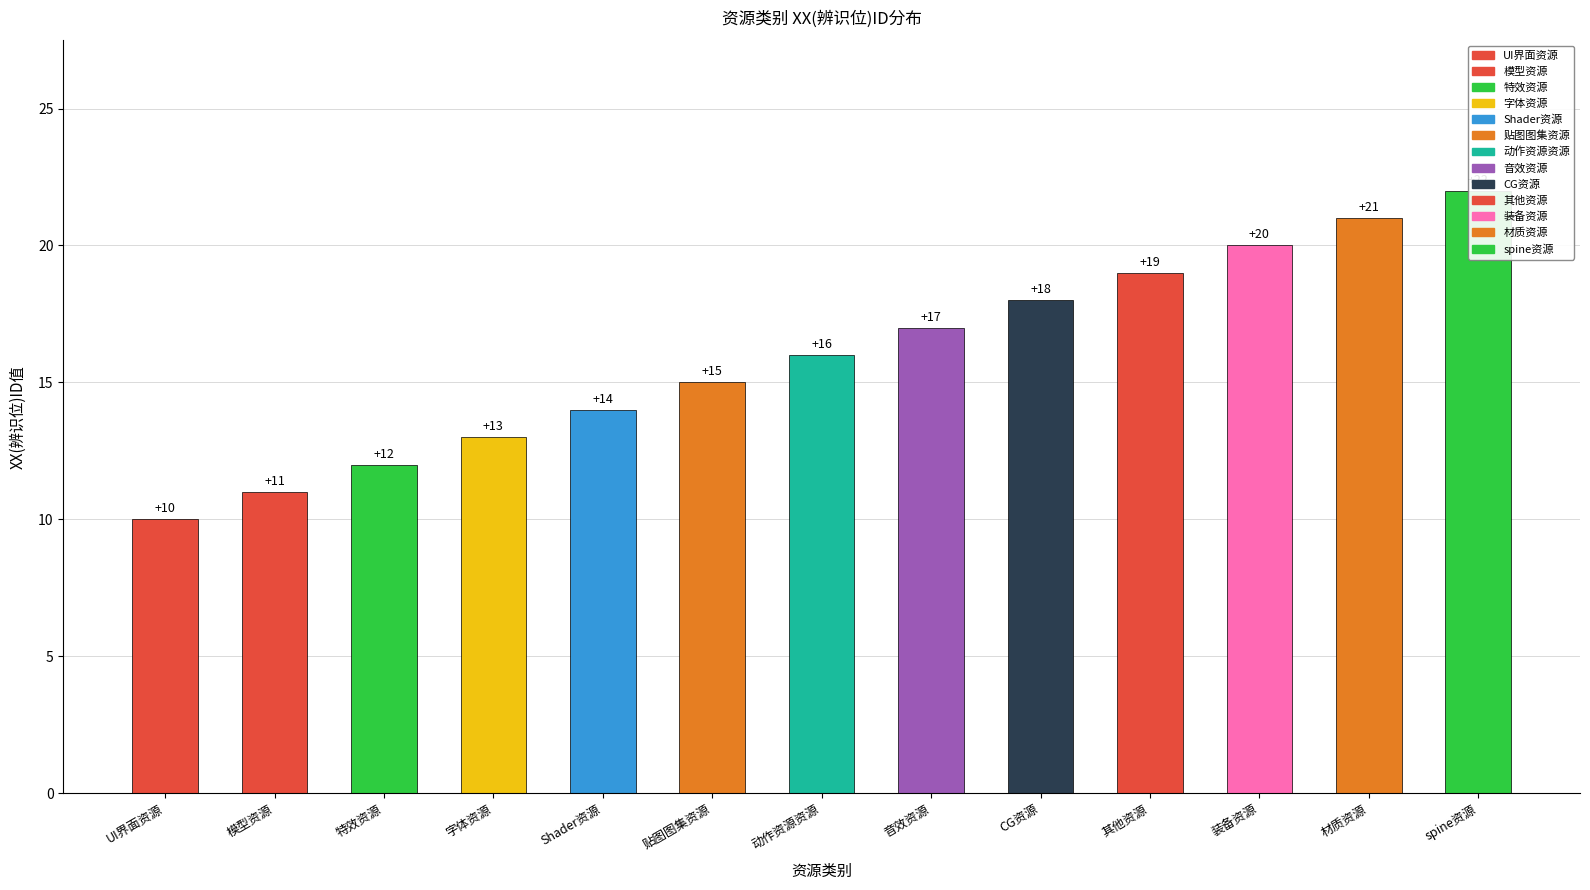

Reading left to right, list all the values displayed in this chart.

10	11	12	13	14	15	16	17	18	19	20	21	22